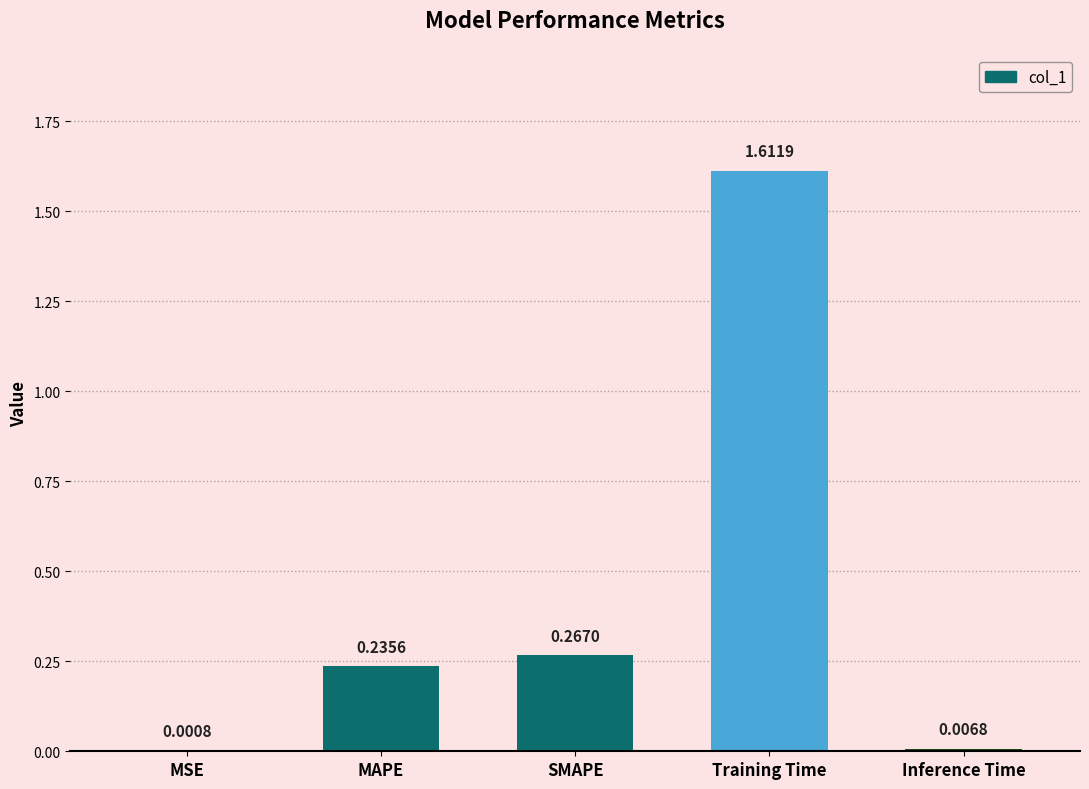

Which category has the highest value across all series?

Training Time